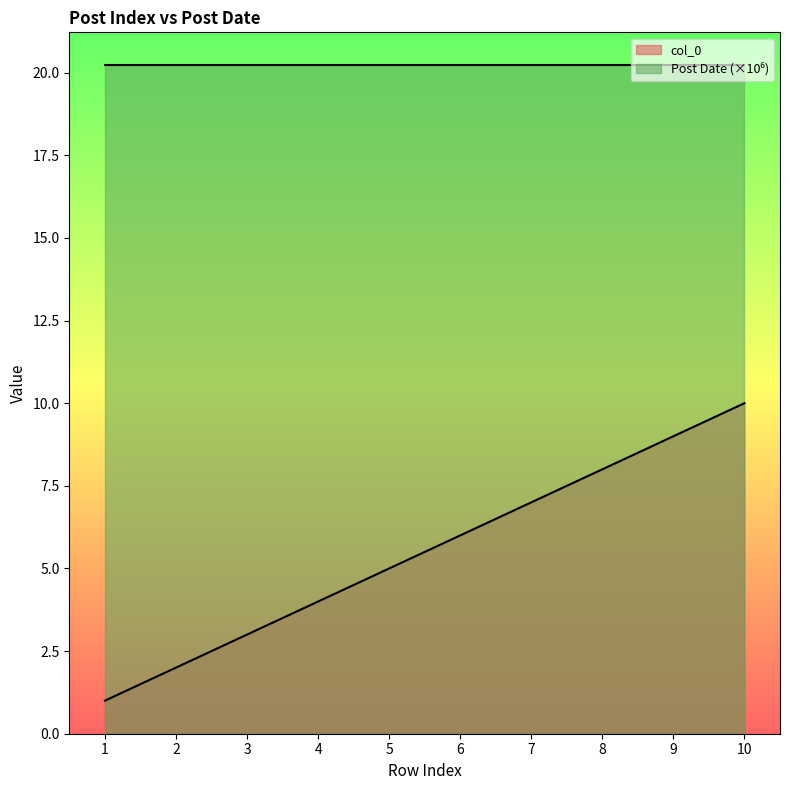

Reading left to right, what are all the values shown in this chart?

1	2	3	4	5	6	7	8	9	10